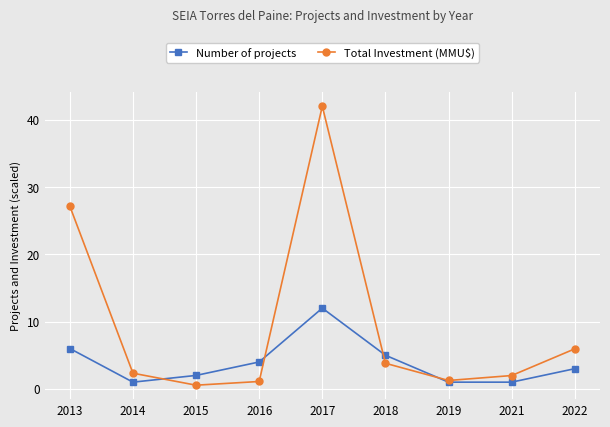

The value of Total Investment (MMU$) at 2017 is 22.0. True or false?

False